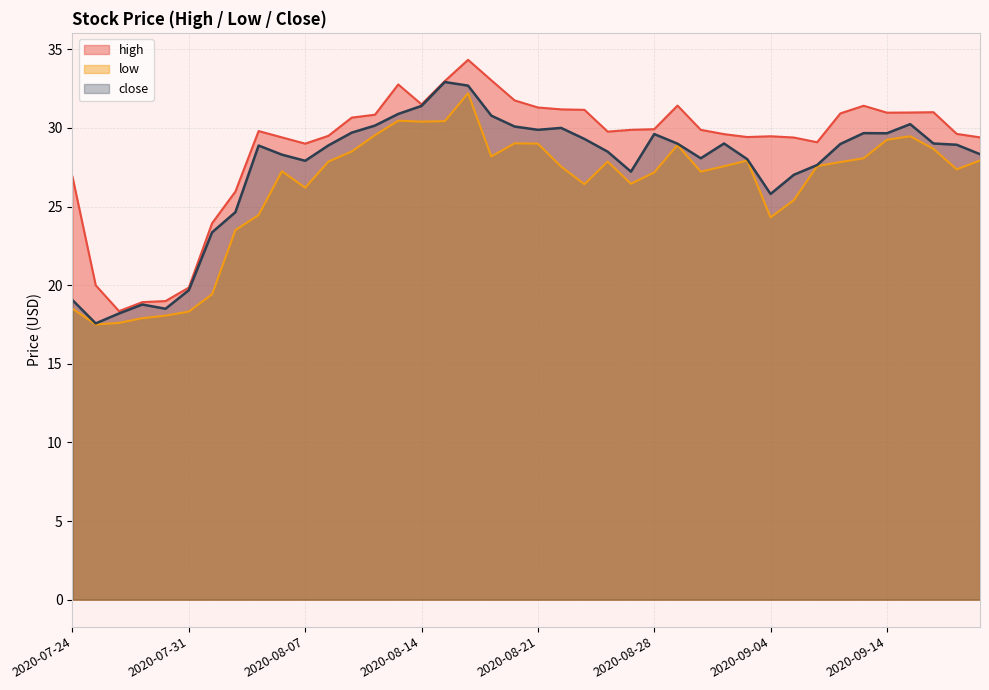

What is the total value across all series at 2020-08-05?

83.1